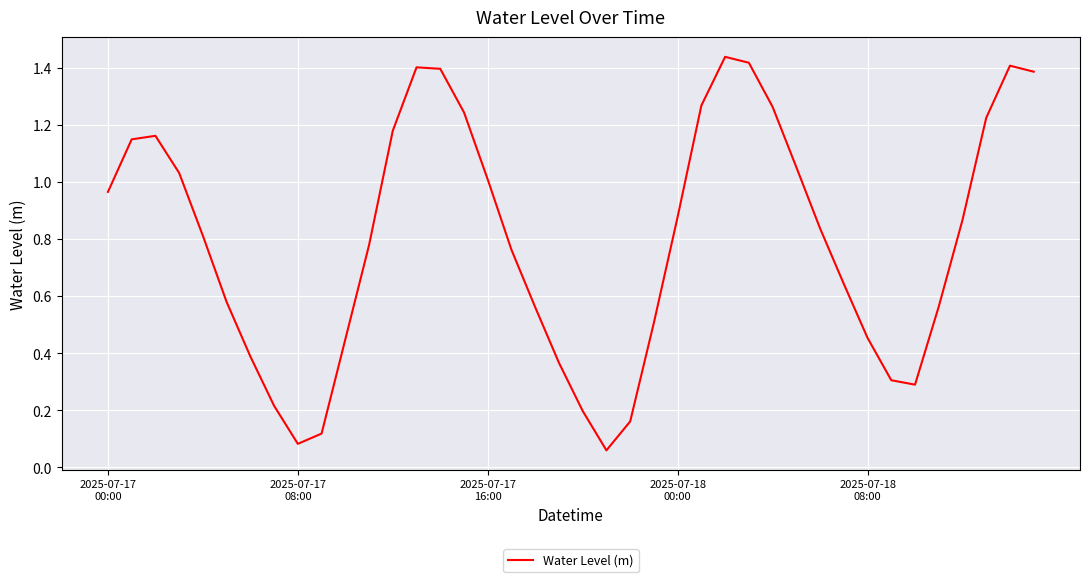

Does the chart display data point markers on the line(s)?

No